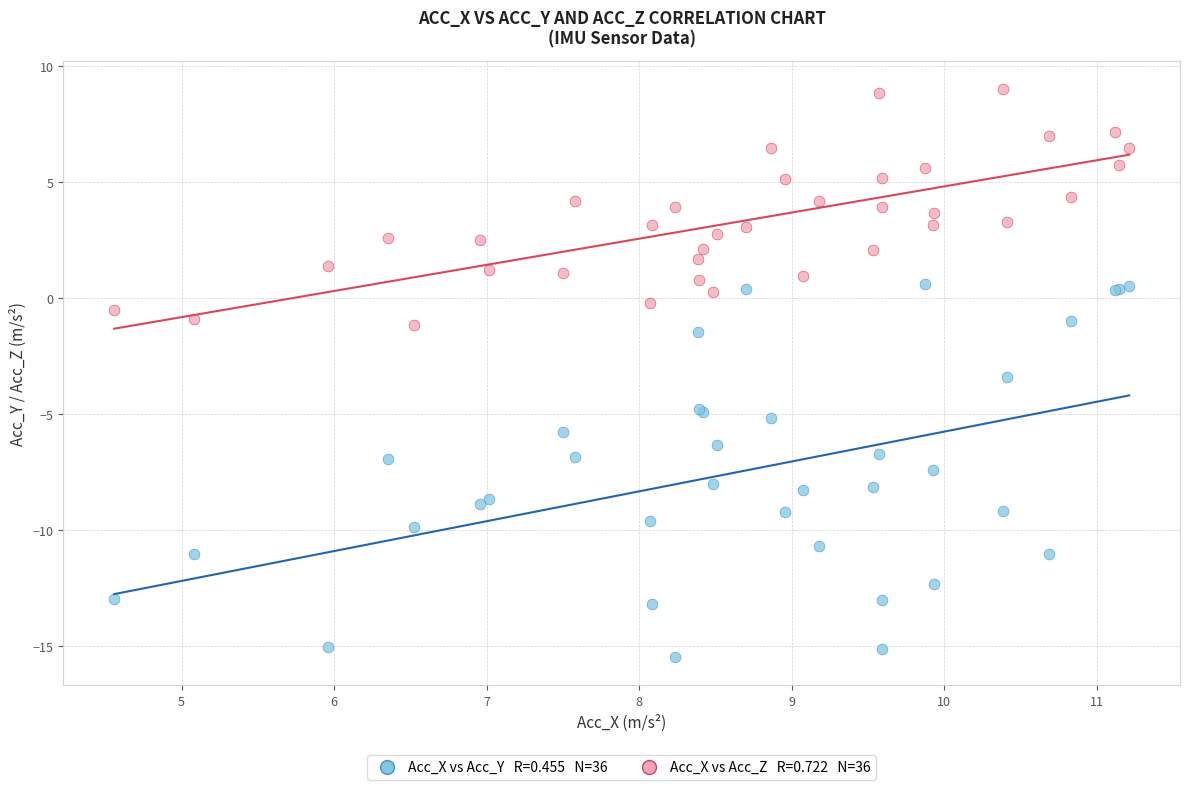

Across all series, what Y value is closest to -3?

-3.4